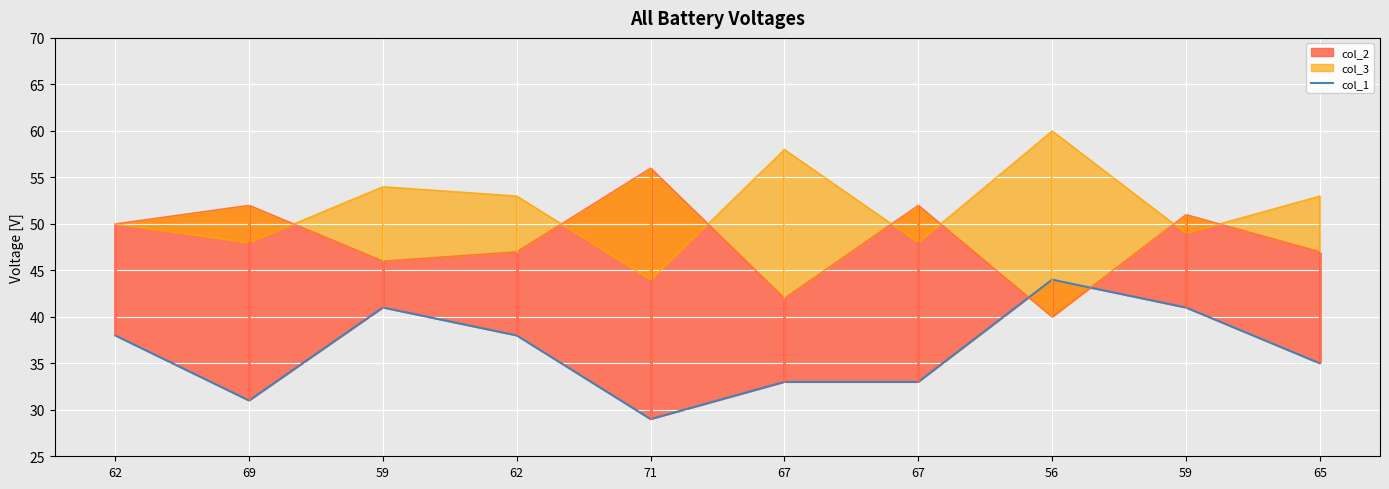

Rank the categories by value from highest to lowest.

56, 59, 59, 62, 62, 65, 67, 67, 69, 71